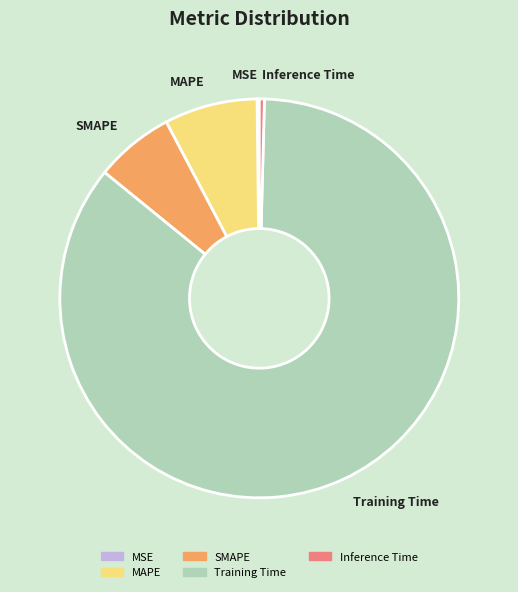

Is it true that SMAPE is 13% of the pie?

False